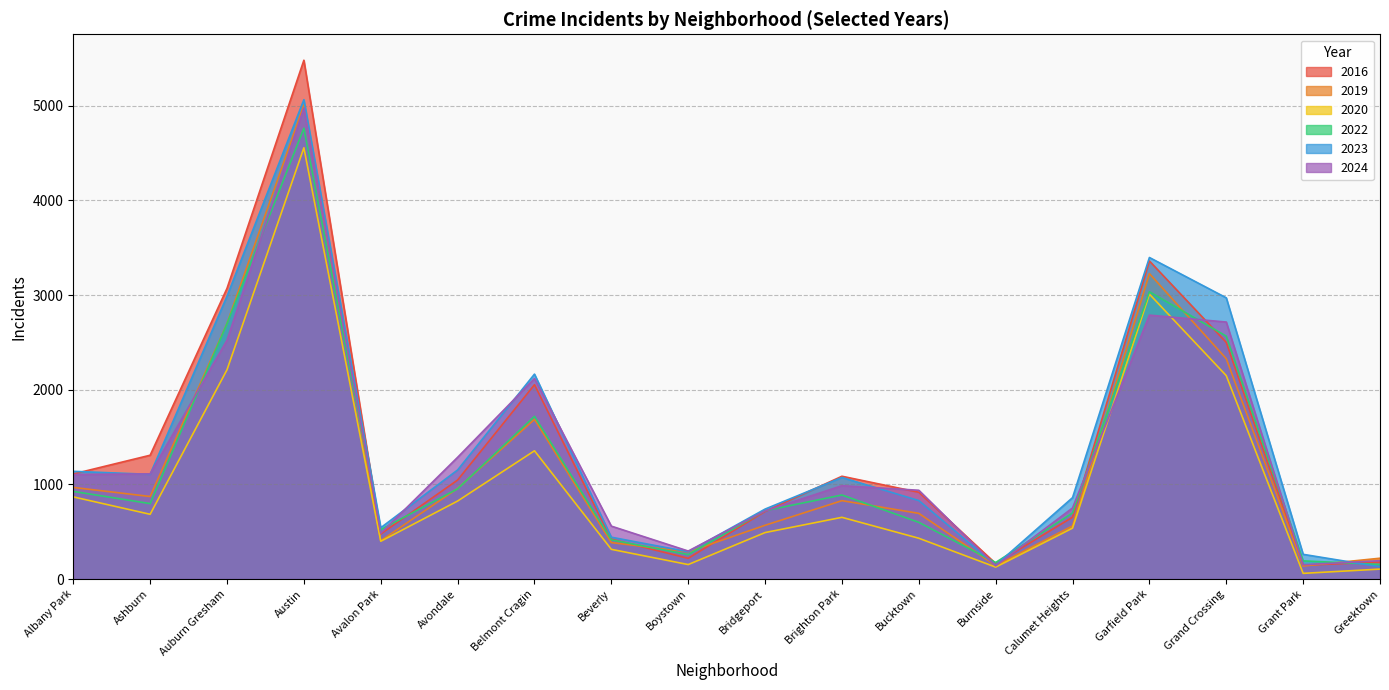

How many interior local peaks does the 2020 series have?

4